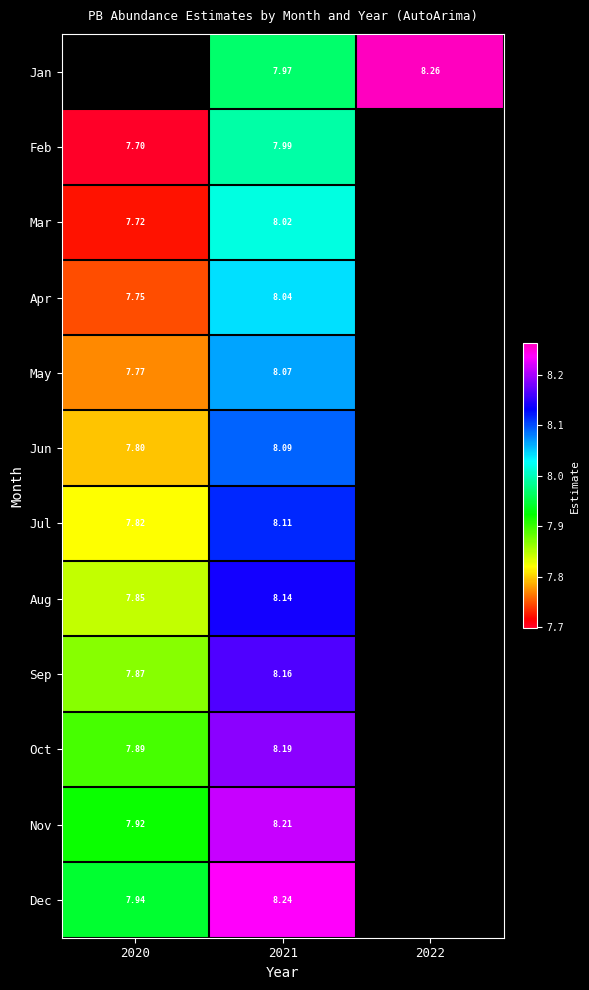

What is the difference between the maximum and minimum values in the Mar series?

0.3